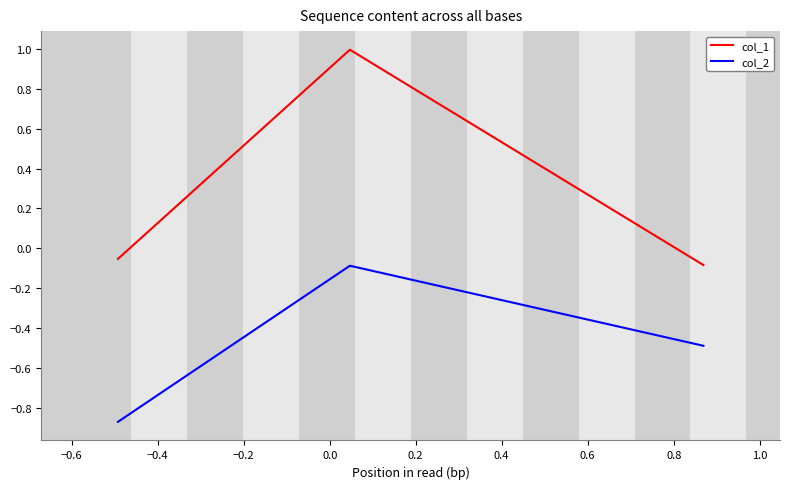

Which series has the widest spread of values?

col_1